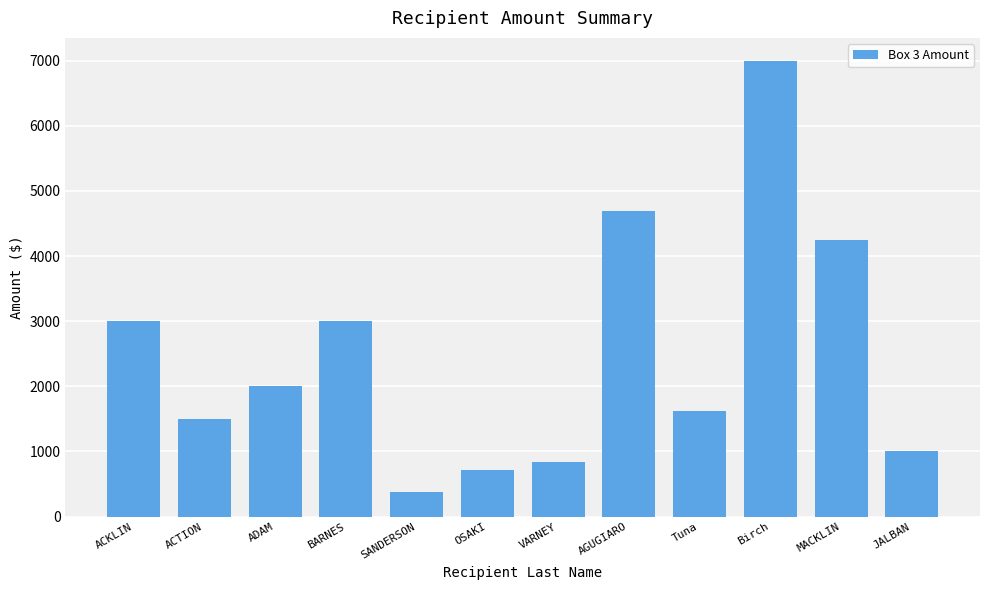

Which has a higher value, SANDERSON or ACTION?

ACTION